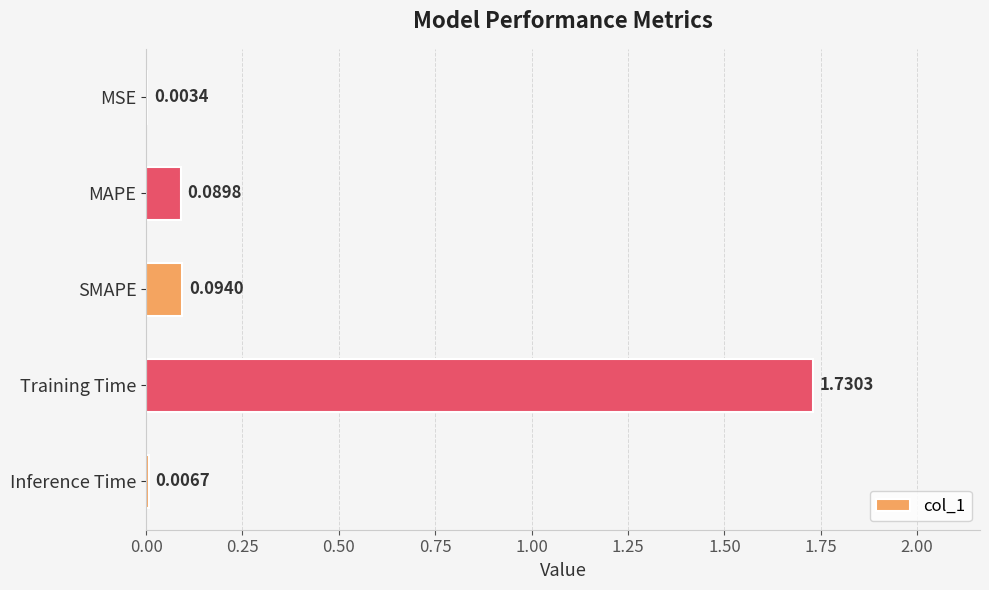

Which label corresponds to the largest value in the chart?

Training Time